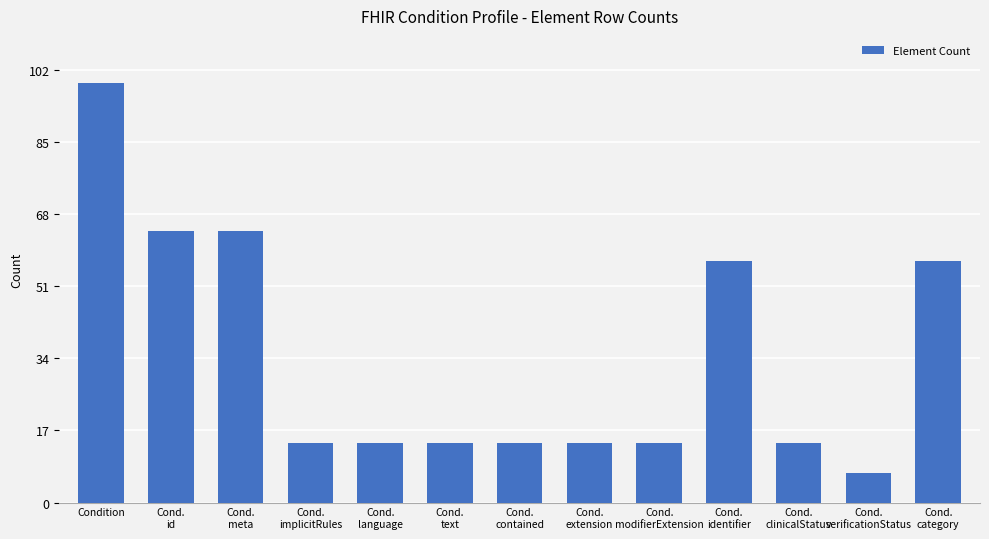

Which label corresponds to the largest value in the chart?

Condition